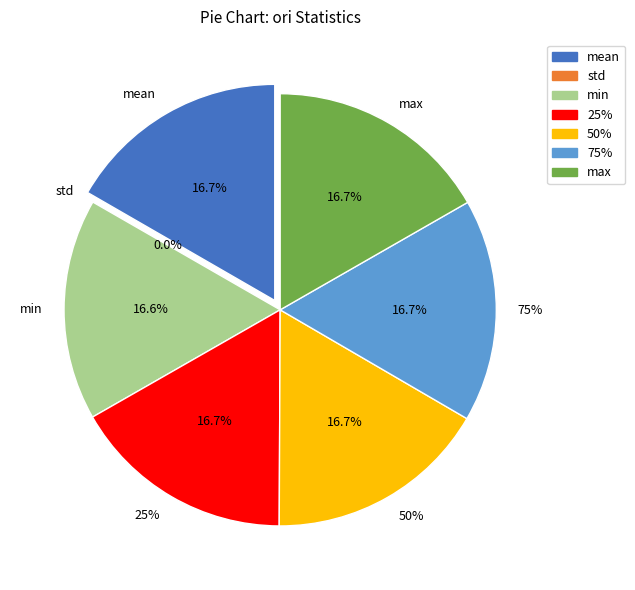

Count the number of slices in the pie.

7